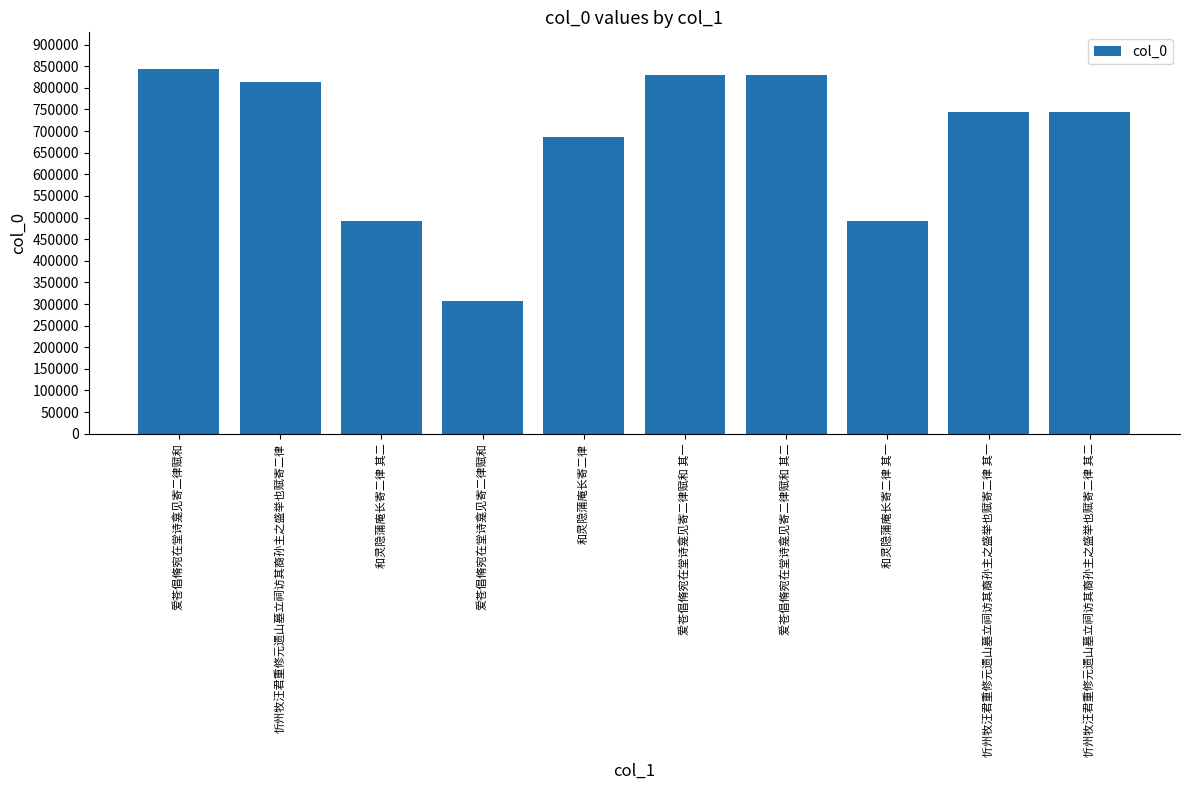

How many data points does each series have?

10